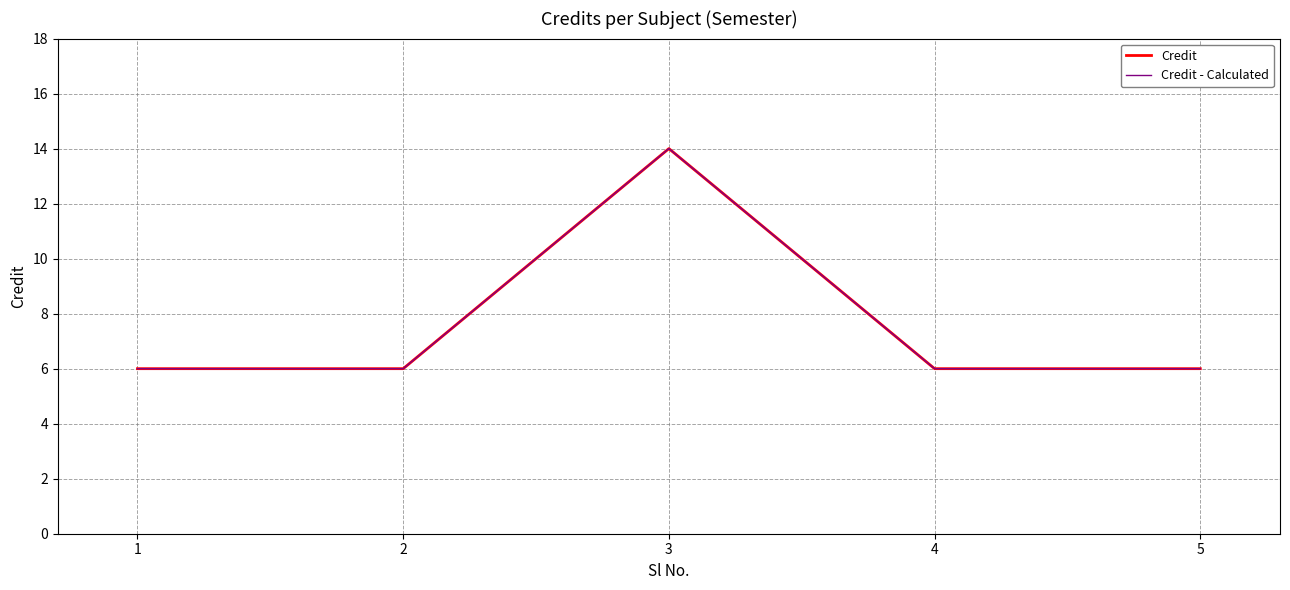

Is this an area chart (filled region under the line)?

No